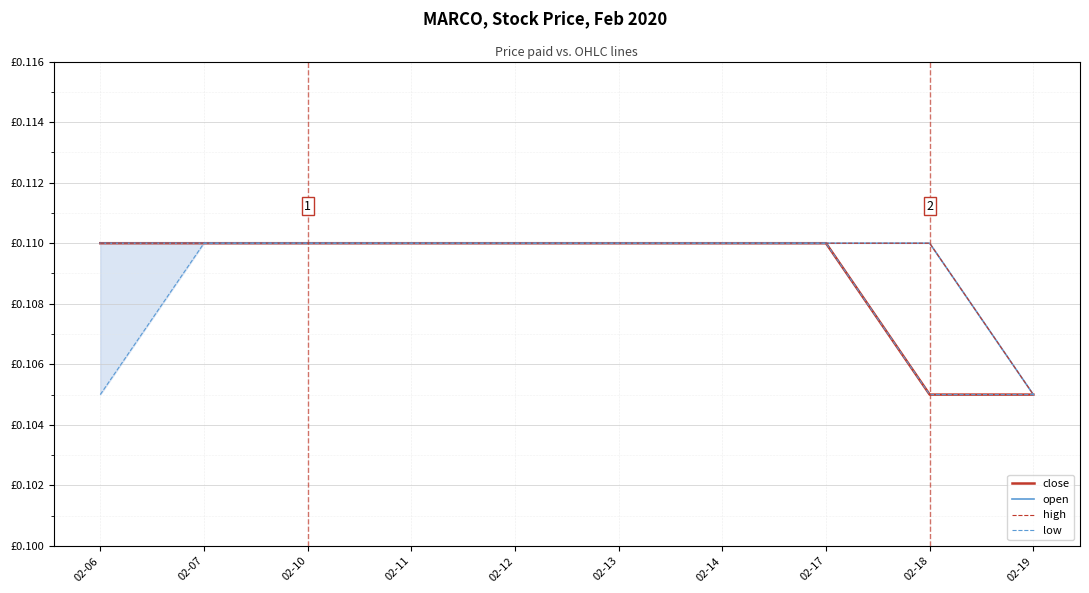

True or false: high and open cross at least once.

False